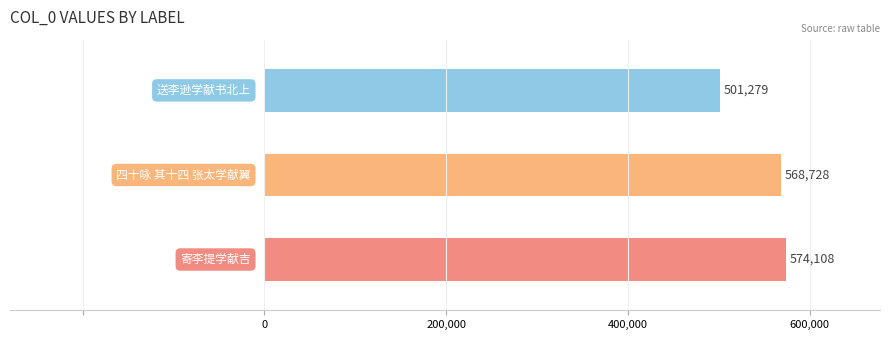

What is the average value?

548038